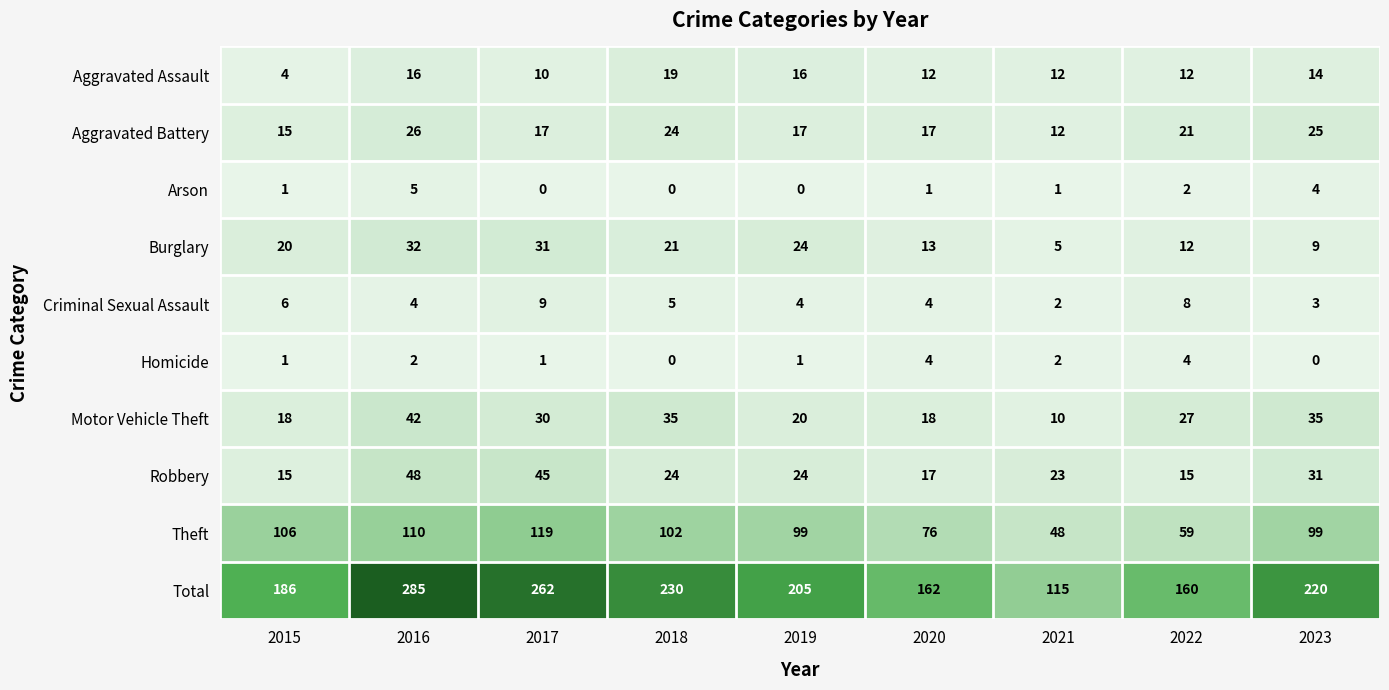

At which label does Total first exceed 205?

2016